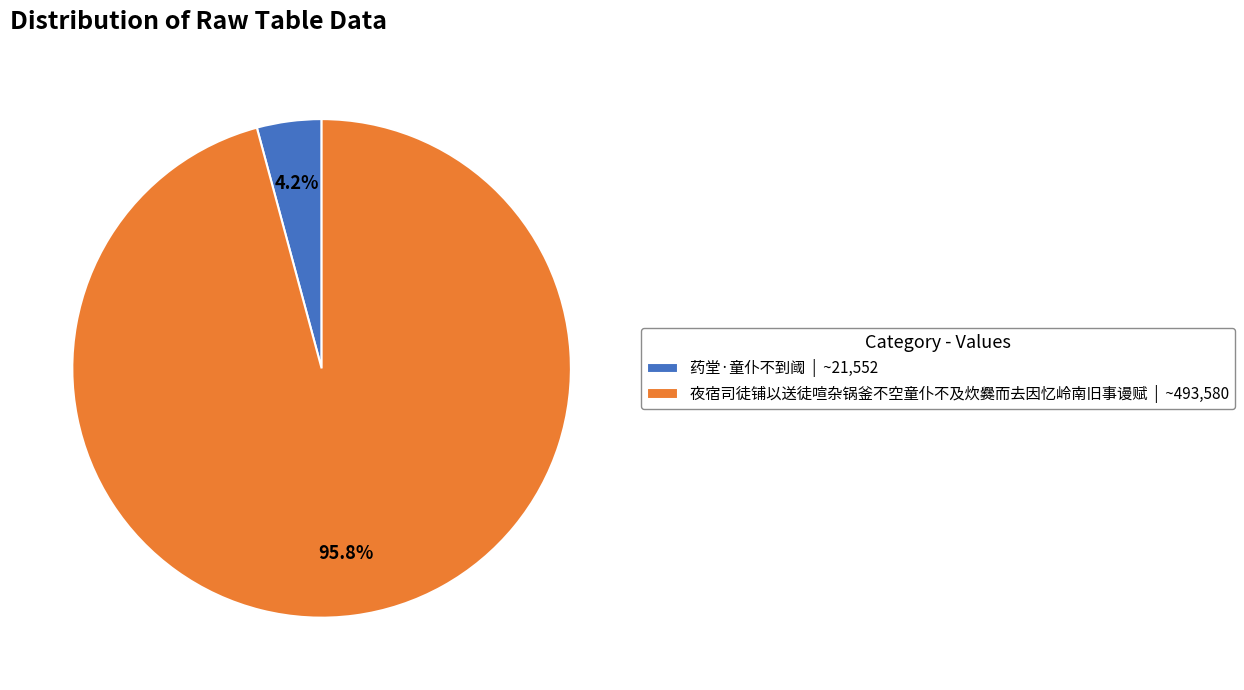

Combined, do 药堂·童仆不到阈 and 夜宿司徒铺以送徒喧杂锅釜不空童仆不及炊爨而去因忆岭南旧事谩赋 account for over 50%?

Yes